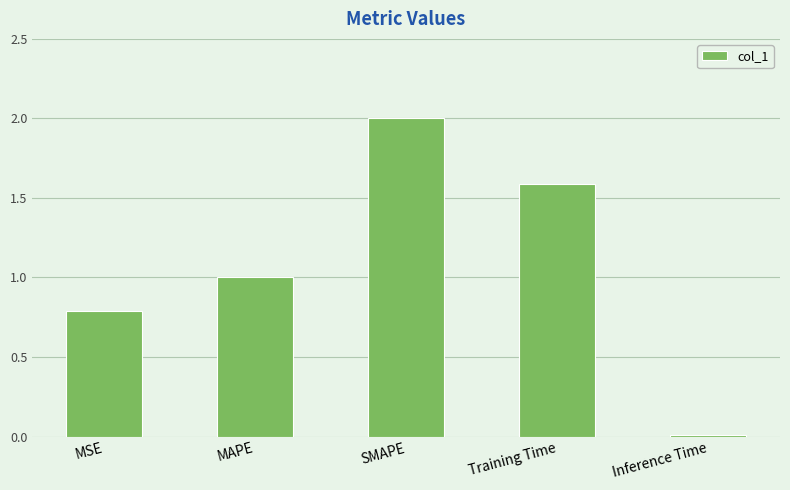

How many bars are there in total?

5